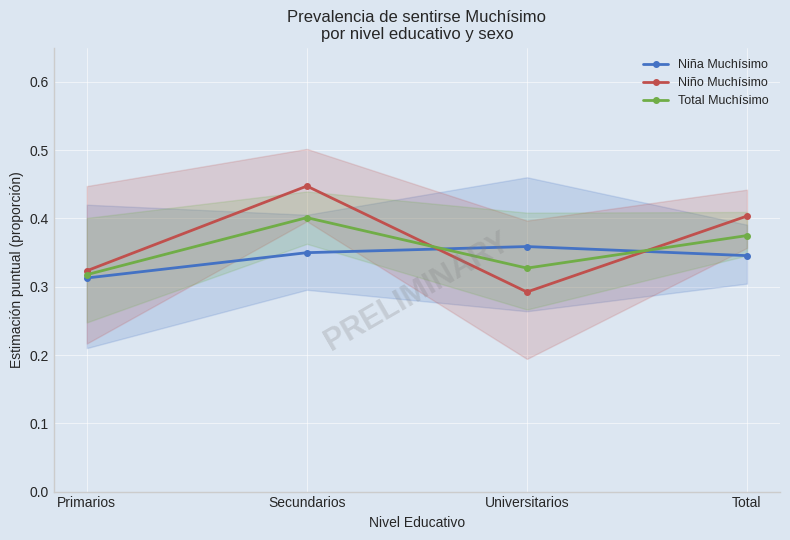

Rank the categories by Niño Muchísimo value from lowest to highest.

Universitarios, Primarios, Total, Secundarios